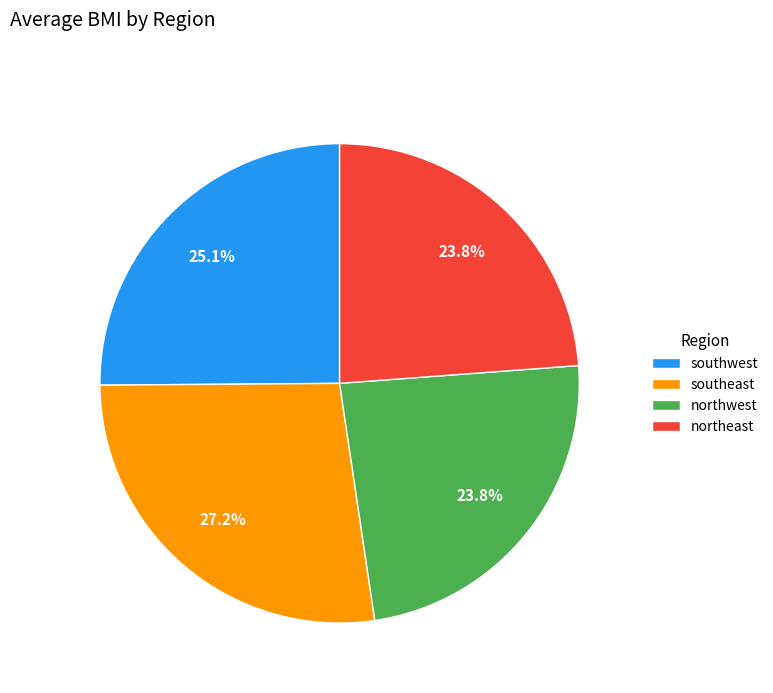

What percentage is the northwest slice, to the nearest percent?

24%